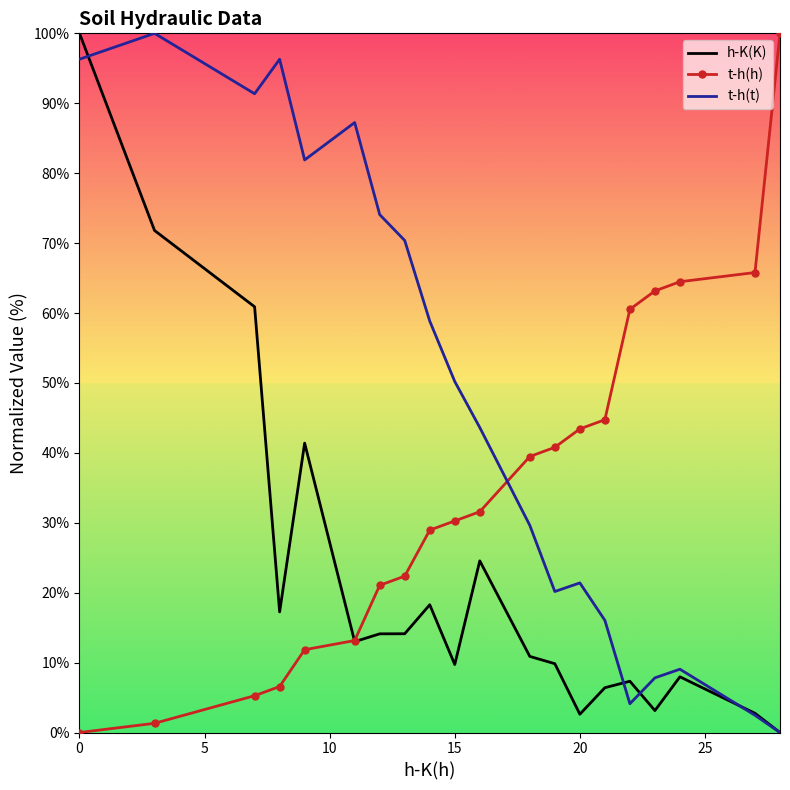

How many intersections are there between t-h(t) and t-h(h)?

1